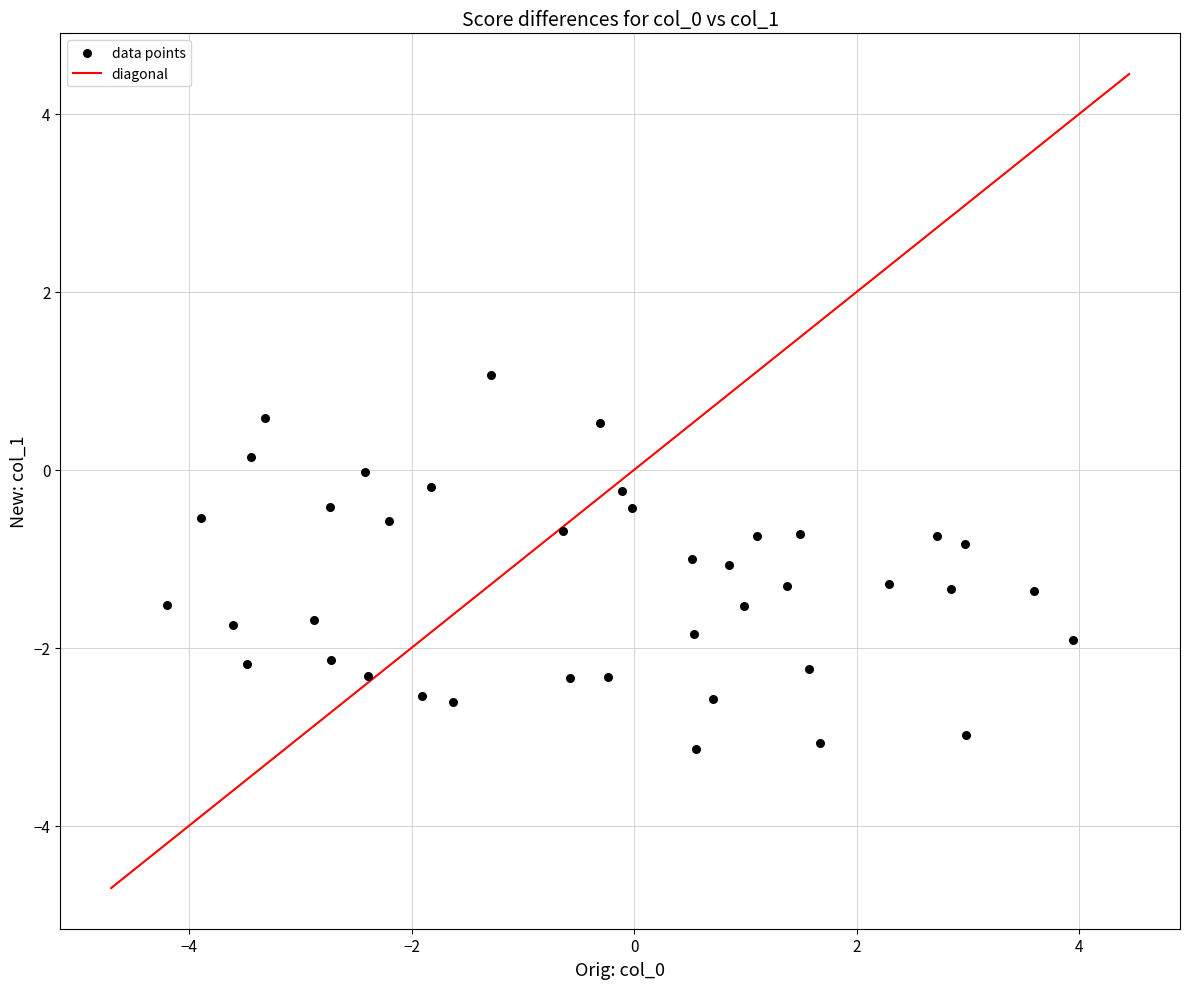

What is the range of Y values (max minus min)?

4.2